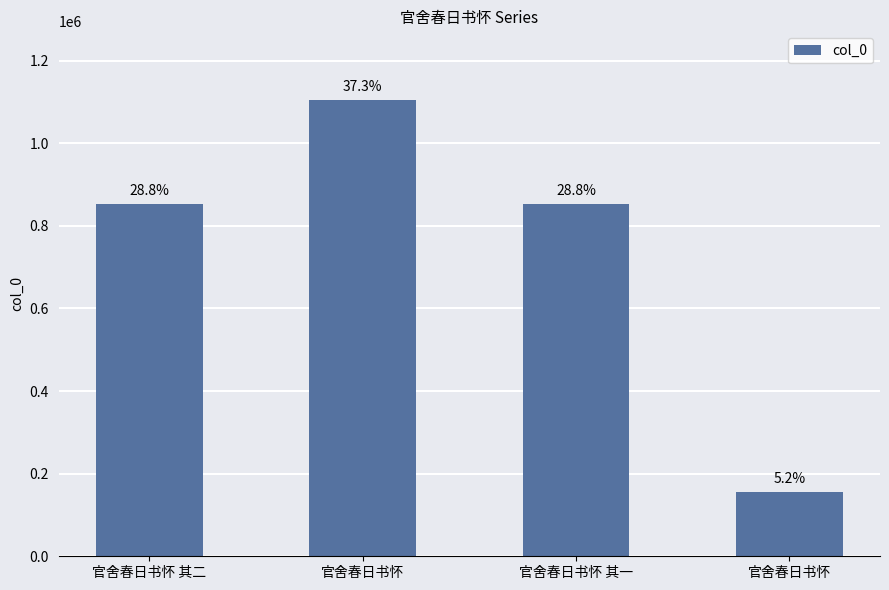

List the labels in order of value, largest first.

官舍春日书怀, 官舍春日书怀 其一, 官舍春日书怀 其二, 官舍春日书怀